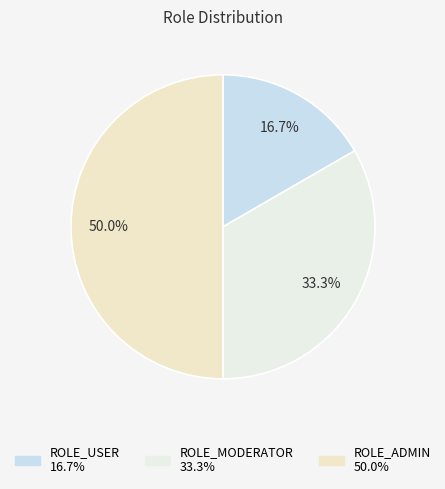

Rank the categories by value from lowest to highest.

ROLE_USER, ROLE_MODERATOR, ROLE_ADMIN